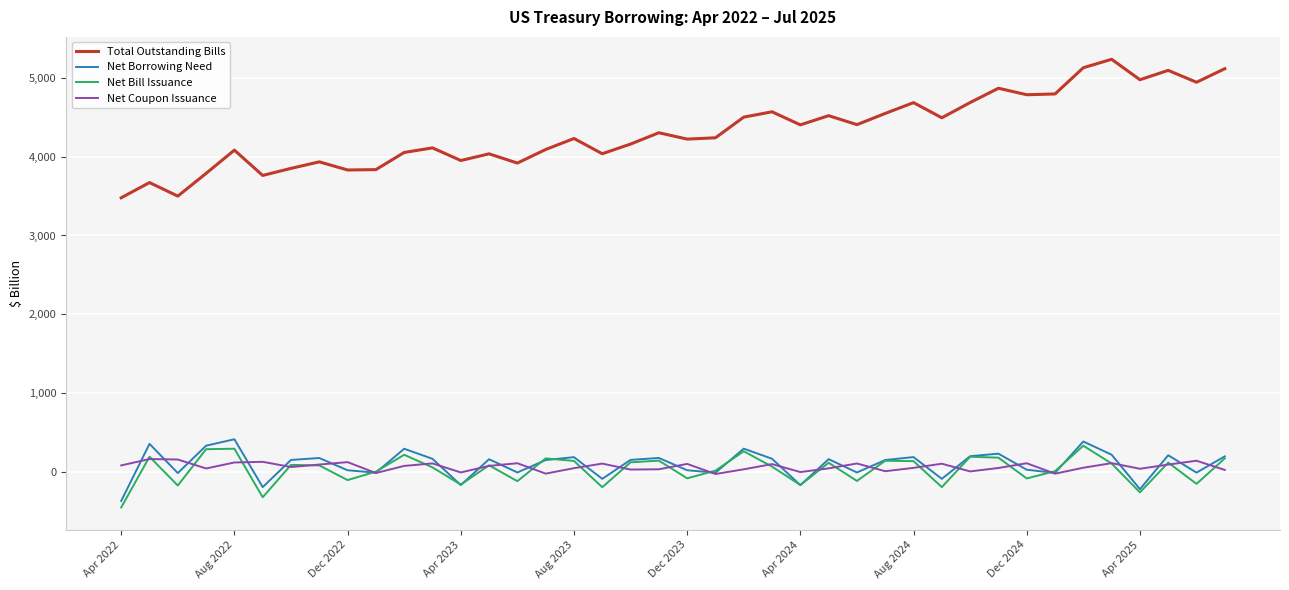

Which series has the widest spread of values?

Total Outstanding Bills